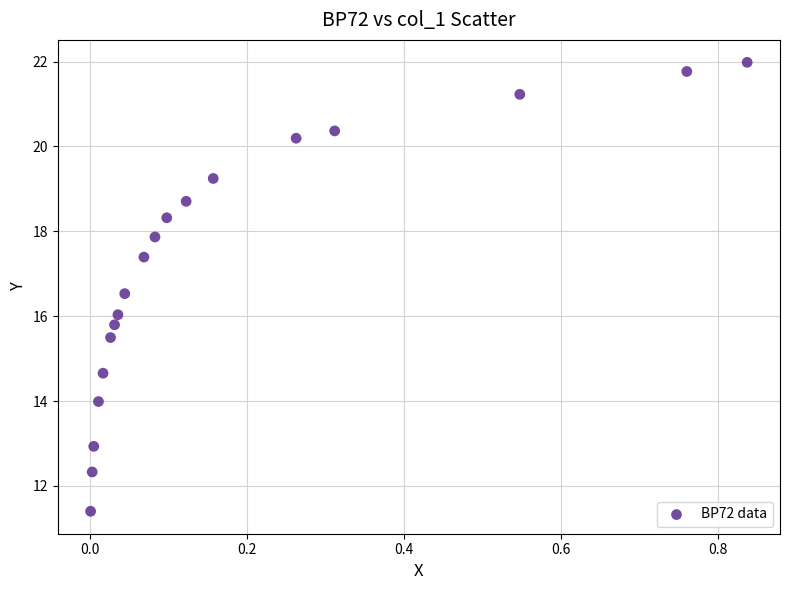

What is the range of X values (max minus min)?

0.8